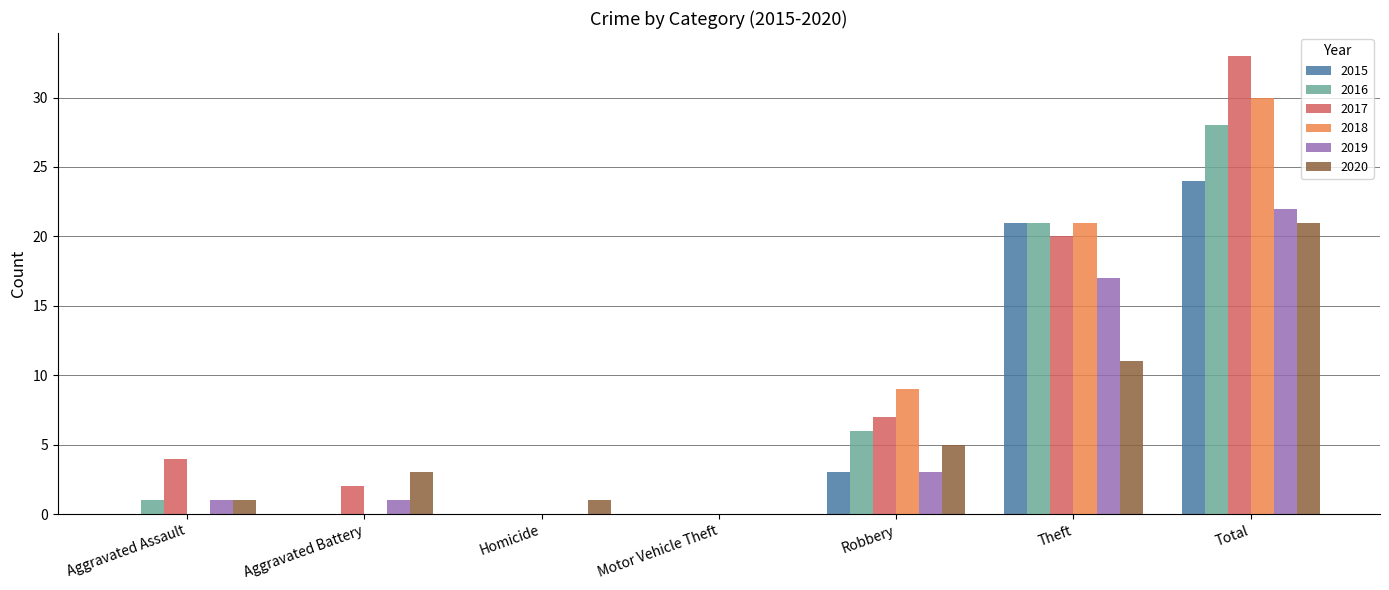

Which series has the largest total across all categories?

2017